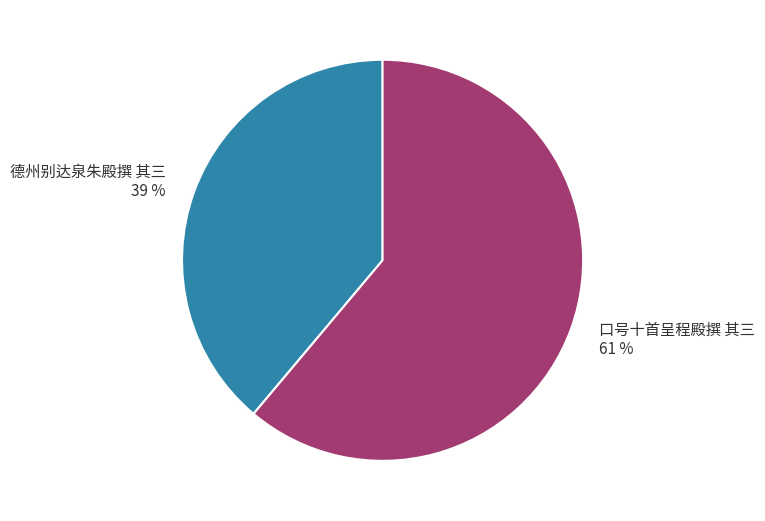

Rank the categories by value from lowest to highest.

德州别达泉朱殿撰 其三, 口号十首呈程殿撰 其三